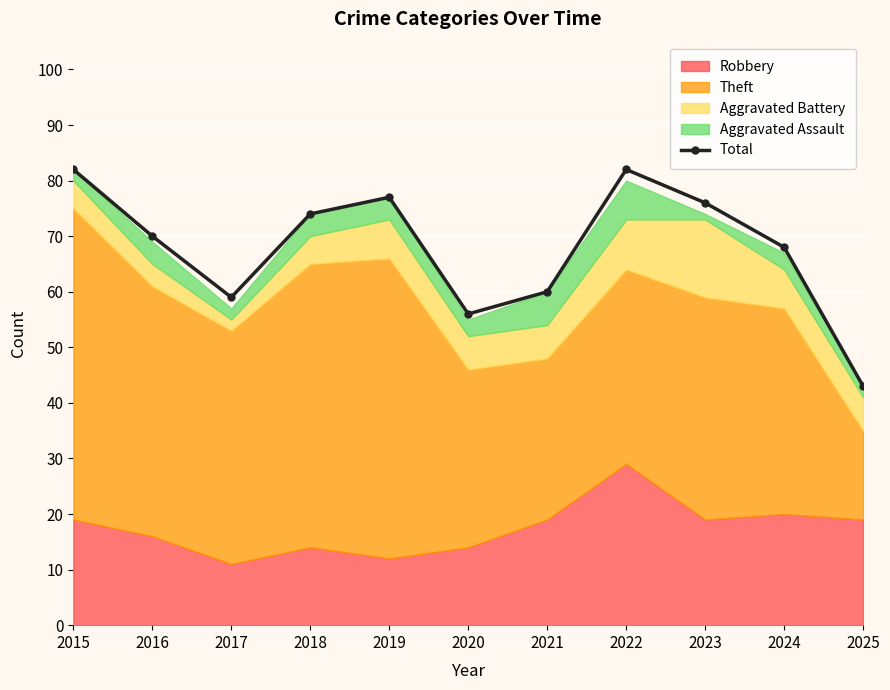

How many interior local valleys (lower than both neighbors) does the data have?

2